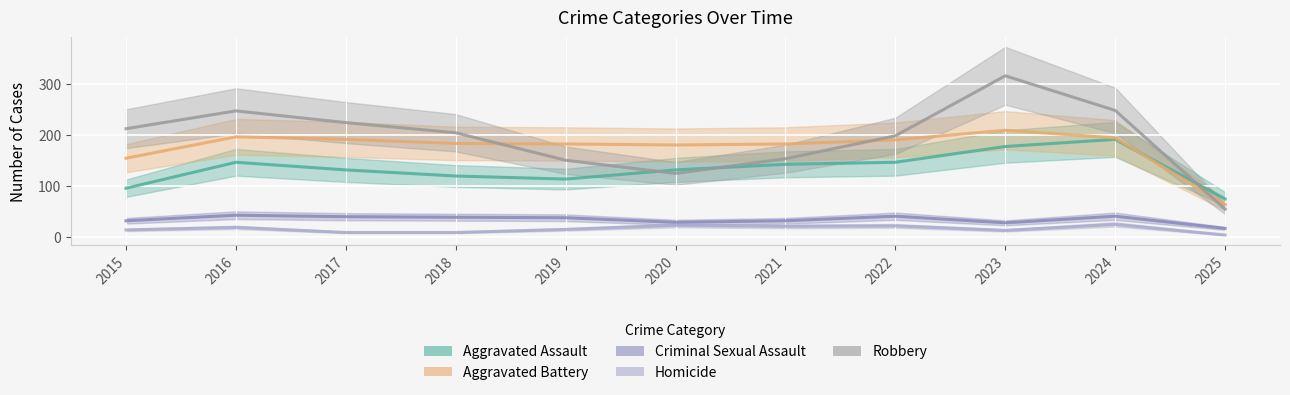

List the series in order of their peak value, lowest first.

Homicide, Criminal Sexual Assault, Aggravated Assault, Aggravated Battery, Robbery